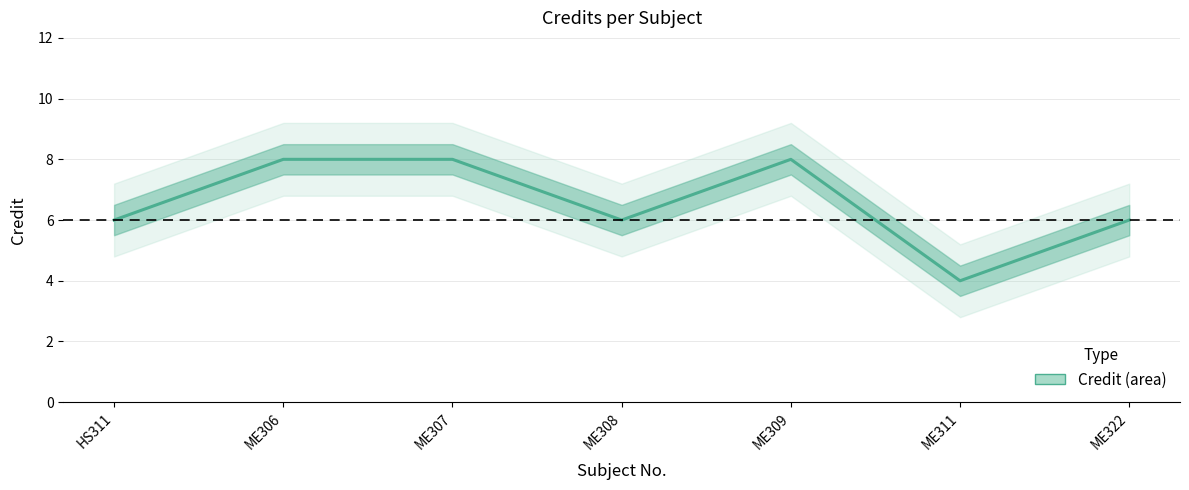

Where does the data first go above 6?

ME306